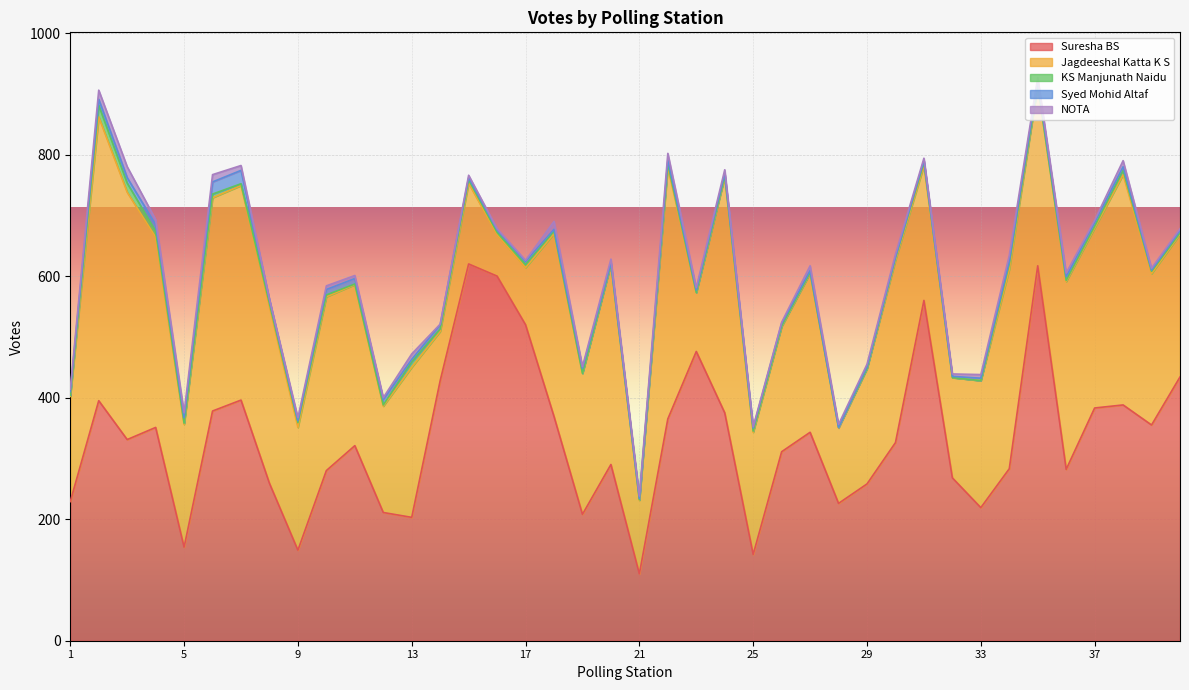

True or false: Suresha BS has a value of 147 at 33.

False